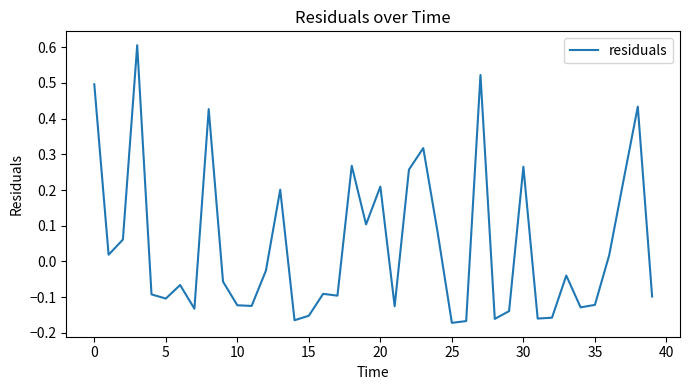

What is the difference between the maximum and minimum values?

0.8